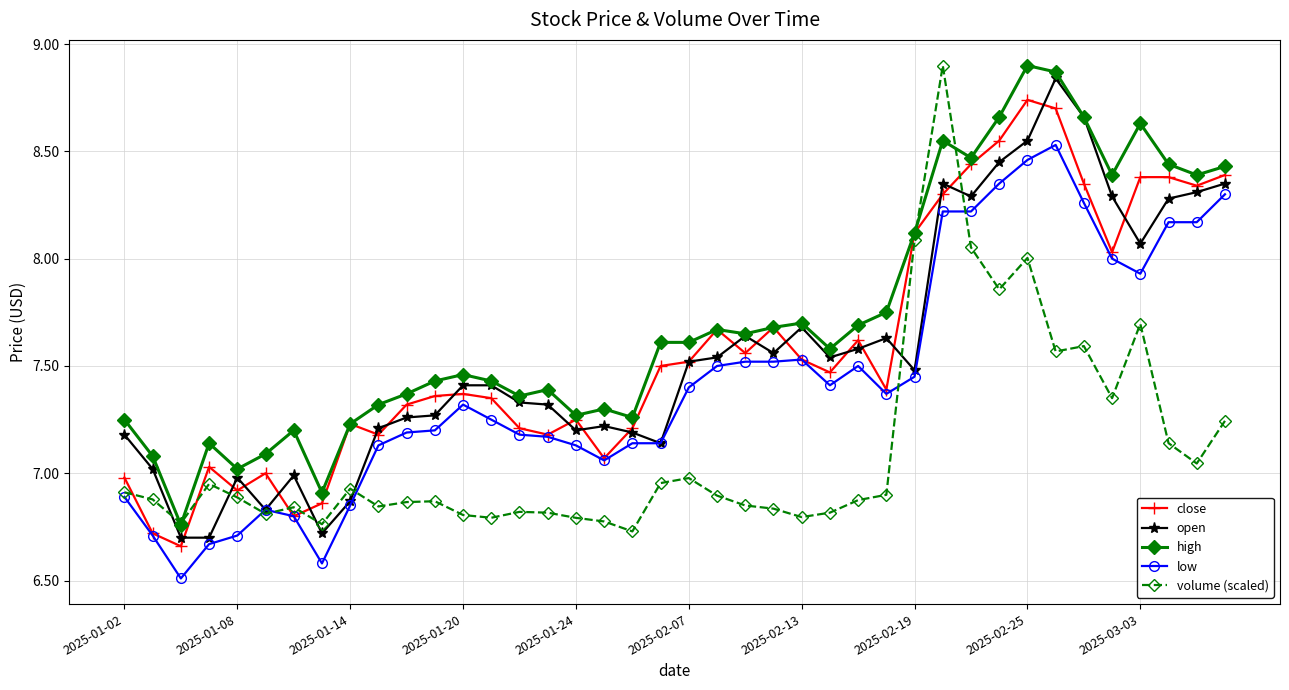

True or false: low and high intersect in this chart.

False